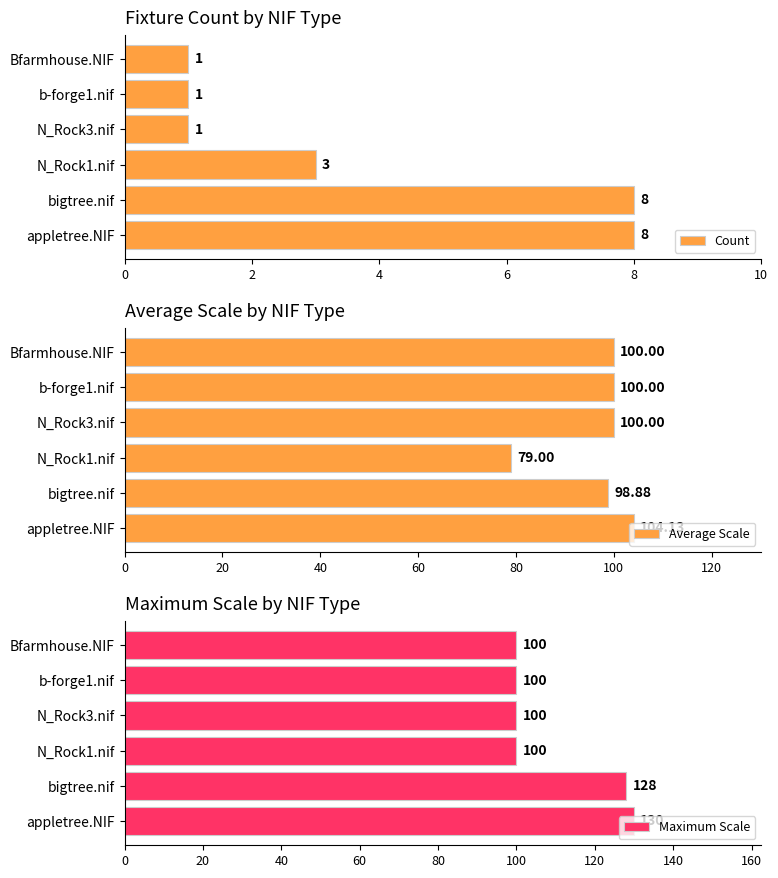

What is the average value of the Maximum Scale series?

110